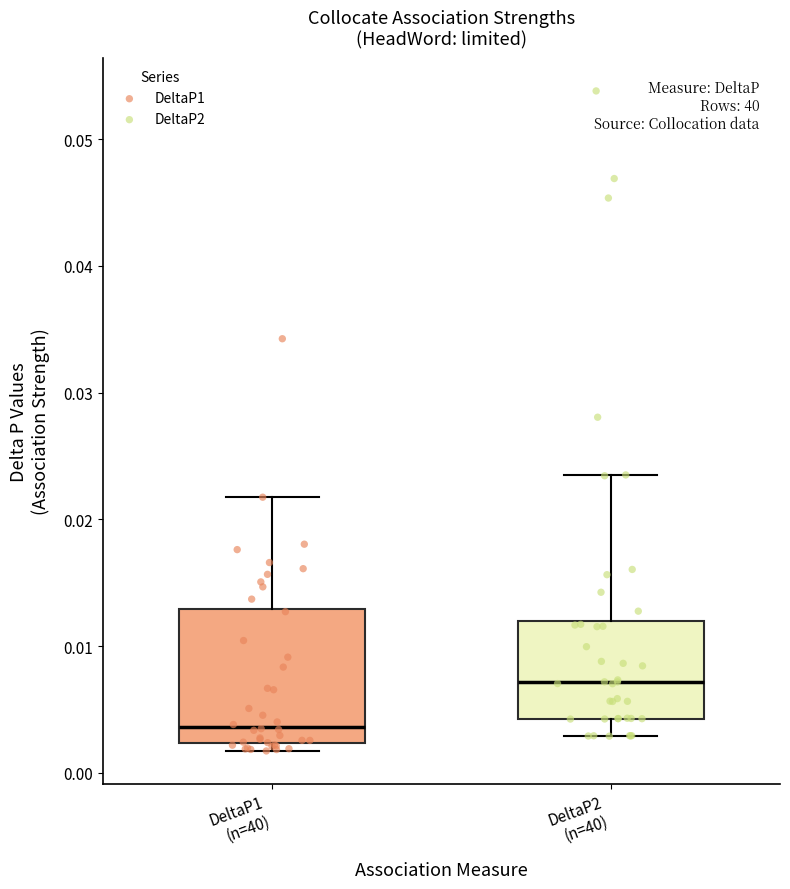

Which box is the tallest, from its lower edge to its upper edge?

DeltaP1 (n=40)